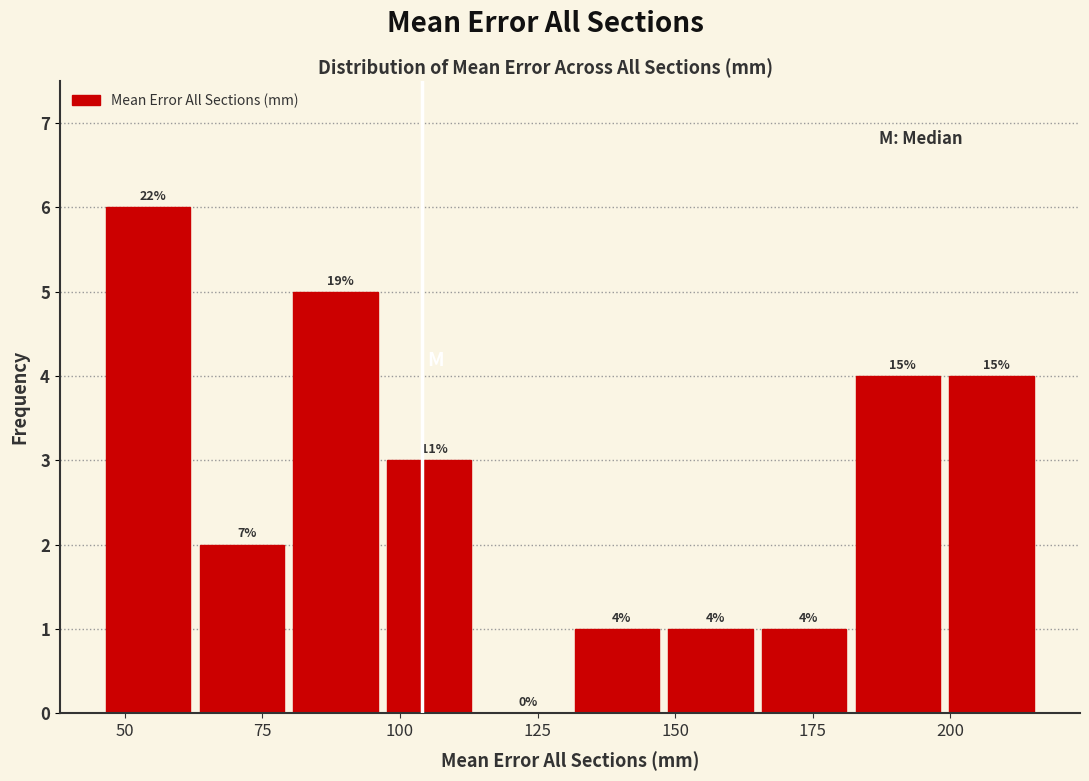

Read against the x-axis, roughly where is the centre of the tallest bar?

55